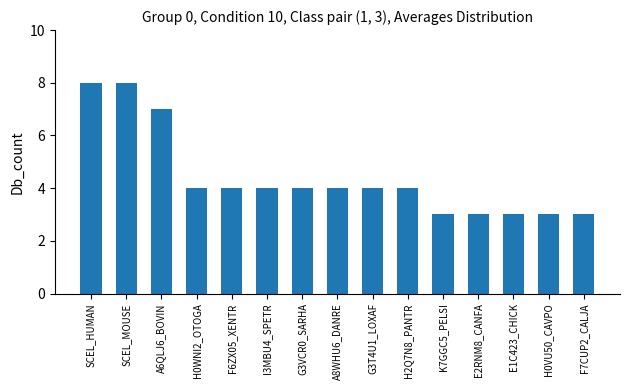

What is the average value?

4